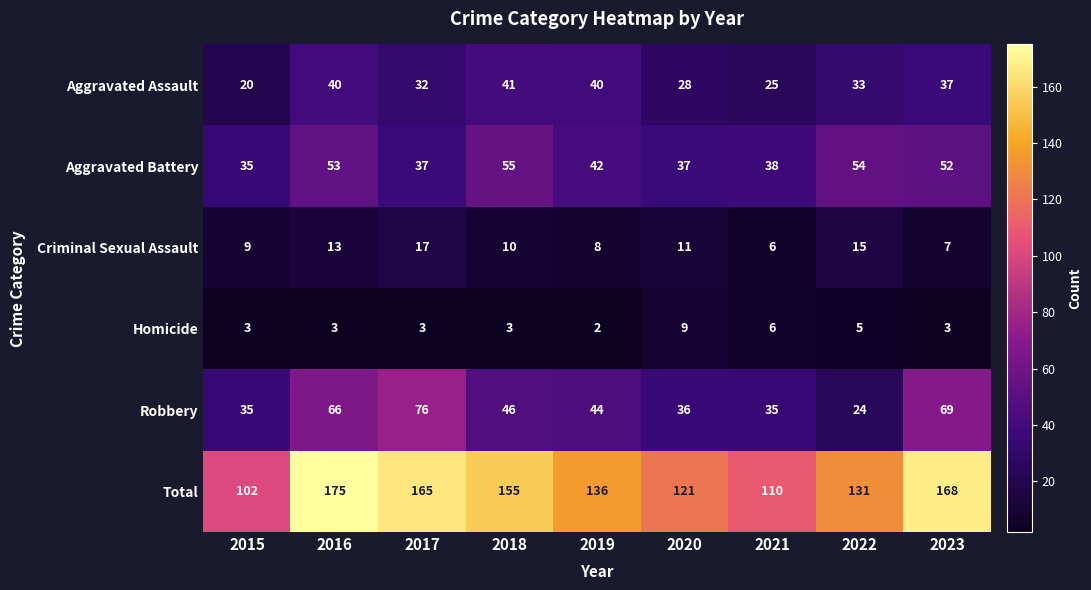

Which series has the largest range (max minus min)?

Total